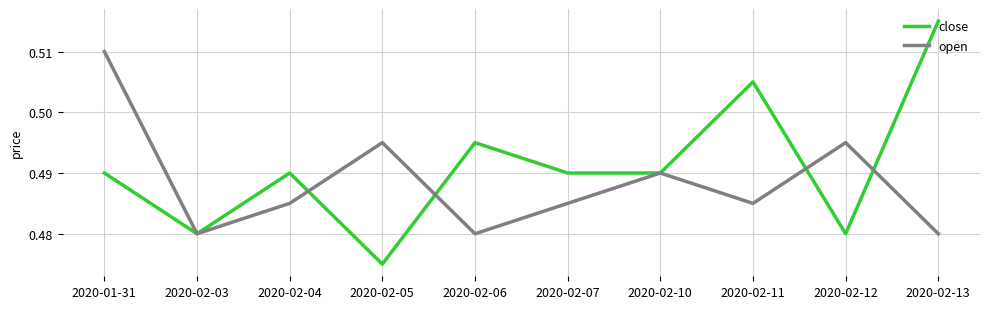

Rank the series at 2020-02-12 from lowest to highest value.

close, open